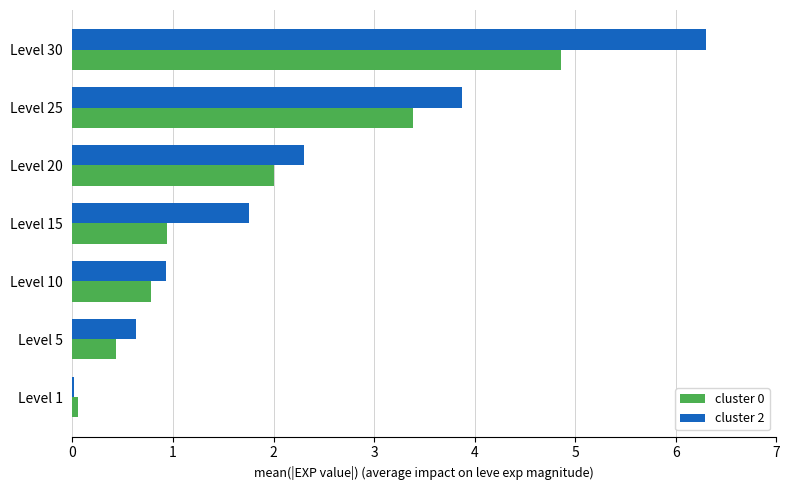

What is the sum of all cluster 2 values?

15.8